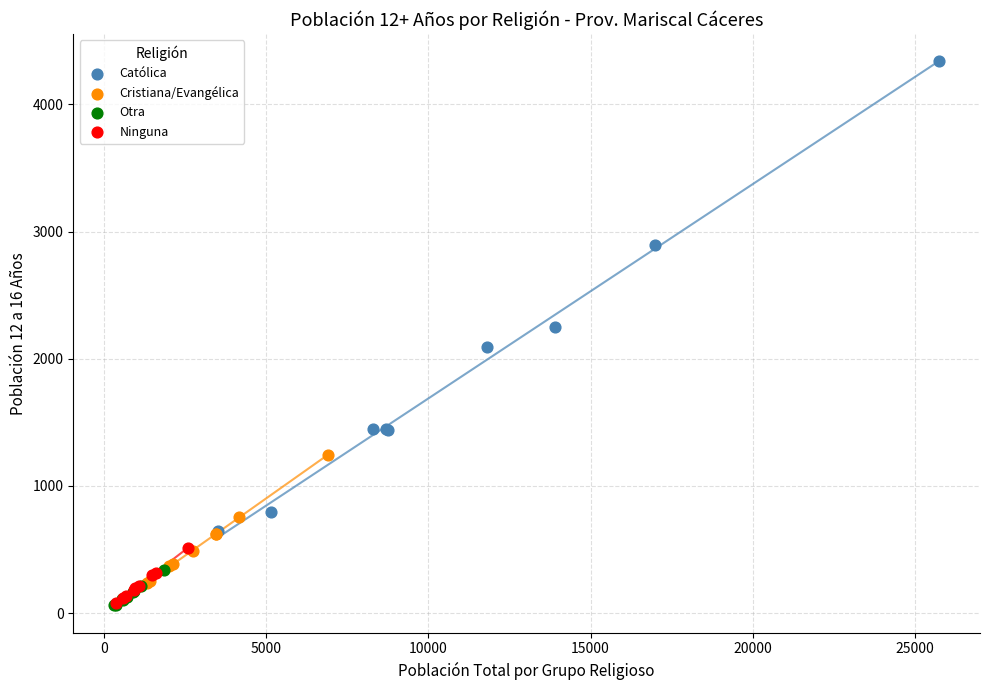

Which series reaches the maximum Y coordinate?

Católica